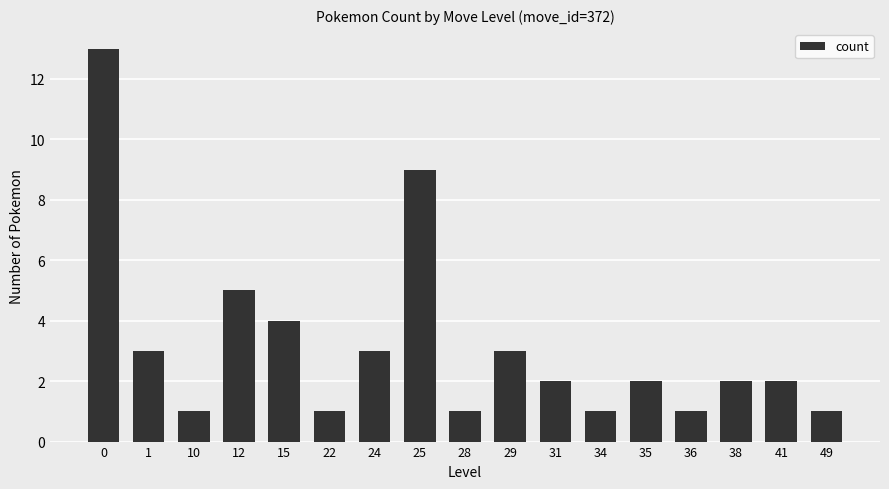

What is the value of the 17th bar from the left?

1